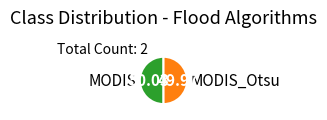

Combined, do MODIS_Otsu and MODIS account for over 50%?

Yes